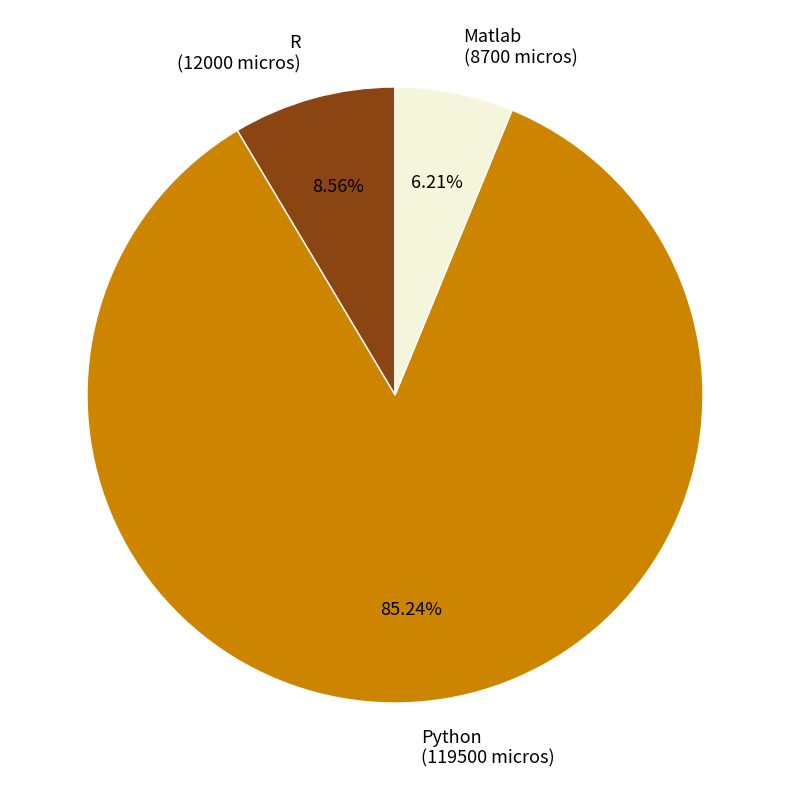

Which has a higher value, Python or Matlab?

Python